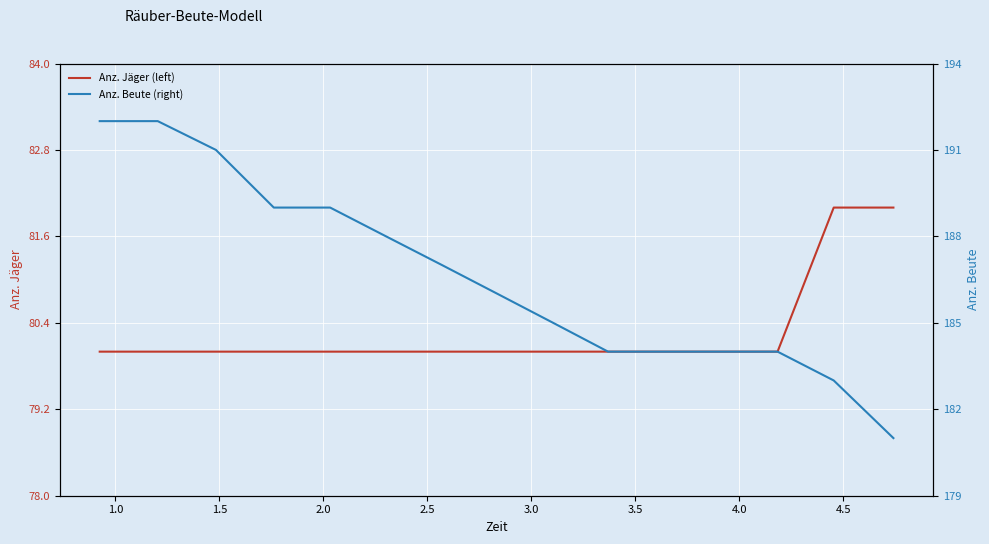

What is the minimum value for Anz. Jäger (left)?

80